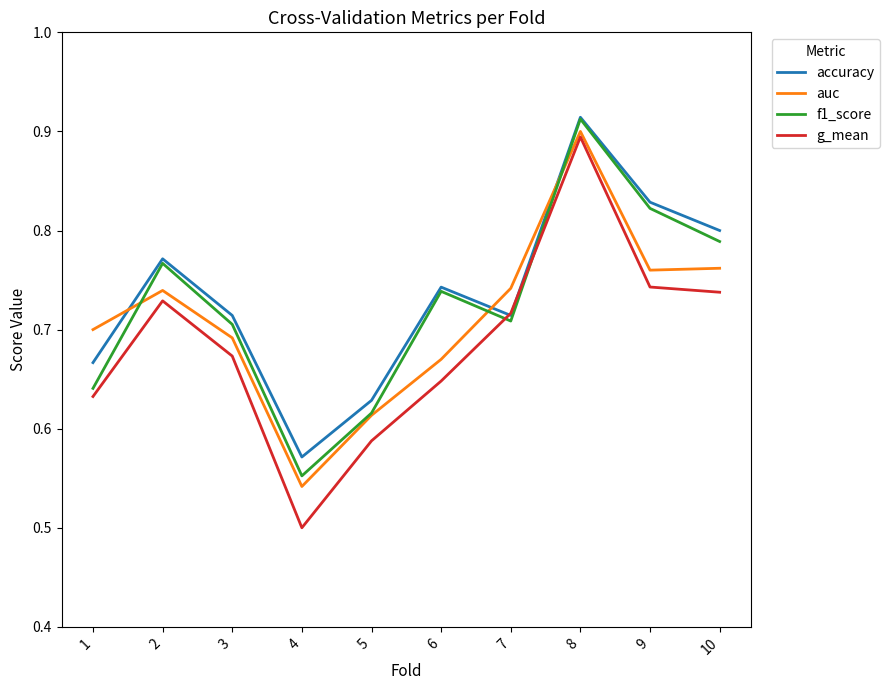

Which category has the lowest value in the g_mean series?

4